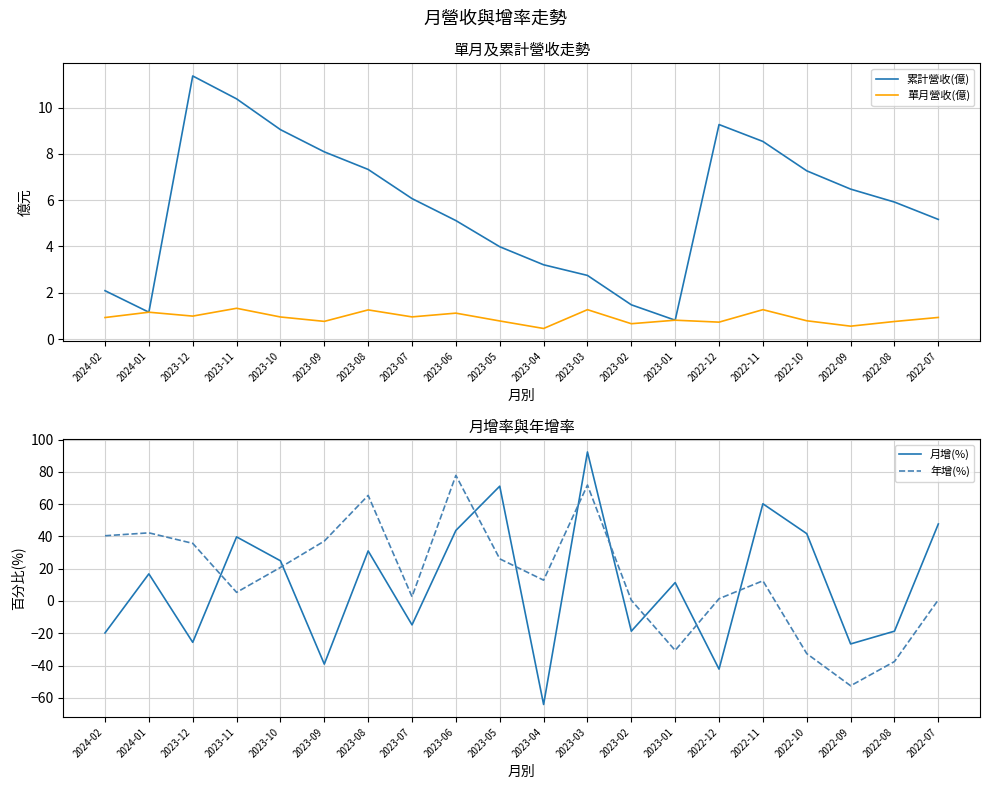

Reading left to right, what are all the values shown in this chart?

累計營收(億): 2024-02=2.1	2024-01=1.2	2023-12=11.4	2023-11=10.4	2023-10=9.1	2023-09=8.1	2023-08=7.3	2023-07=6.1	2023-06=5.1	2023-05=4.0	2023-04=3.2	2023-03=2.8	2023-02=1.5	2023-01=0.8	2022-12=9.3	2022-11=8.5	2022-10=7.3	2022-09=6.5	2022-08=5.9	2022-07=5.2
單月營收(億): 2024-02=0.9	2024-01=1.2	2023-12=1.0	2023-11=1.3	2023-10=1.0	2023-09=0.8	2023-08=1.3	2023-07=1.0	2023-06=1.1	2023-05=0.8	2023-04=0.5	2023-03=1.3	2023-02=0.7	2023-01=0.8	2022-12=0.7	2022-11=1.3	2022-10=0.8	2022-09=0.6	2022-08=0.8	2022-07=0.9
月增(%): 2024-02=-19.8	2024-01=16.8	2023-12=-25.6	2023-11=39.7	2023-10=24.9	2023-09=-39.1	2023-08=31.0	2023-07=-14.8	2023-06=43.7	2023-05=71.1	2023-04=-64.1	2023-03=92.3	2023-02=-18.7	2023-01=11.4	2022-12=-42.2	2022-11=60.2	2022-10=41.7	2022-09=-26.6	2022-08=-18.7	2022-07=47.7
年增(%): 2024-02=40.4	2024-01=42.2	2023-12=35.7	2023-11=5.3	2023-10=20.8	2023-09=37.1	2023-08=65.4	2023-07=2.6	2023-06=77.8	2023-05=26.1	2023-04=12.9	2023-03=71.8	2023-02=0.5	2023-01=-30.6	2022-12=1.4	2022-11=12.5	2022-10=-32.6	2022-09=-52.5	2022-08=-37.5	2022-07=0.7